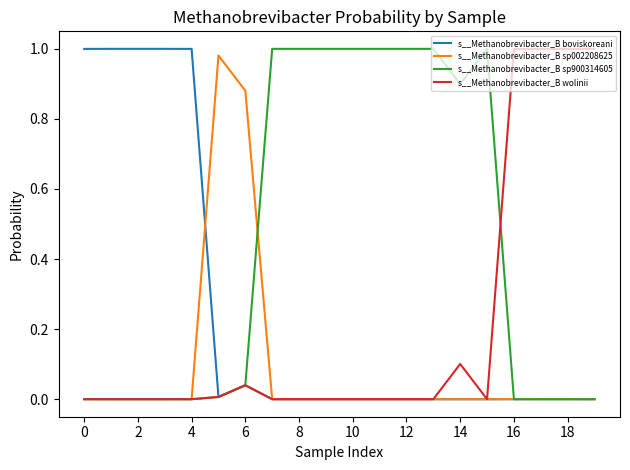

Which series has the largest total across all categories?

s__Methanobrevibacter_B sp900314605